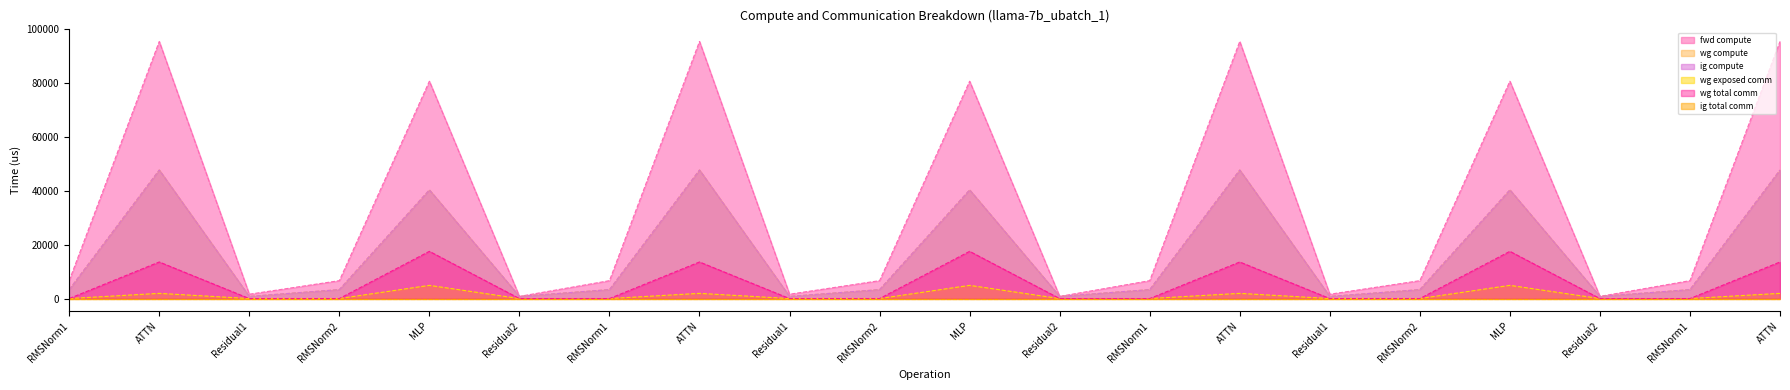

True or false: fwd compute and wg exposed comm intersect in this chart.

False